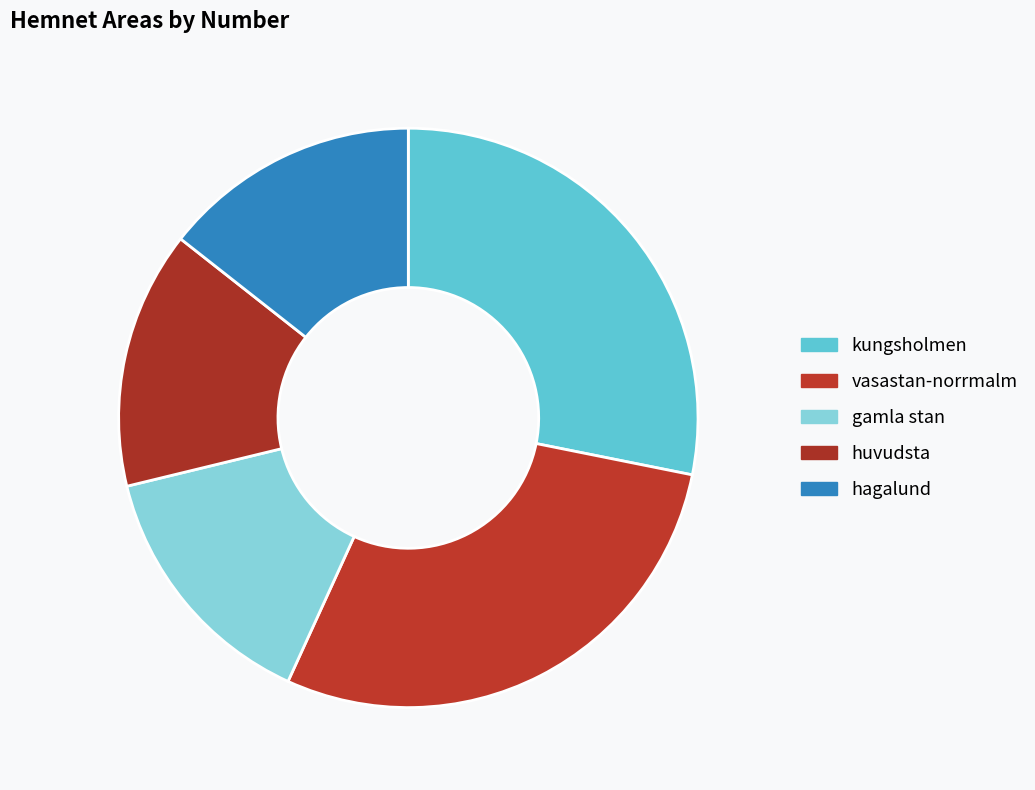

Does kungsholmen account for over 50% of the chart?

No